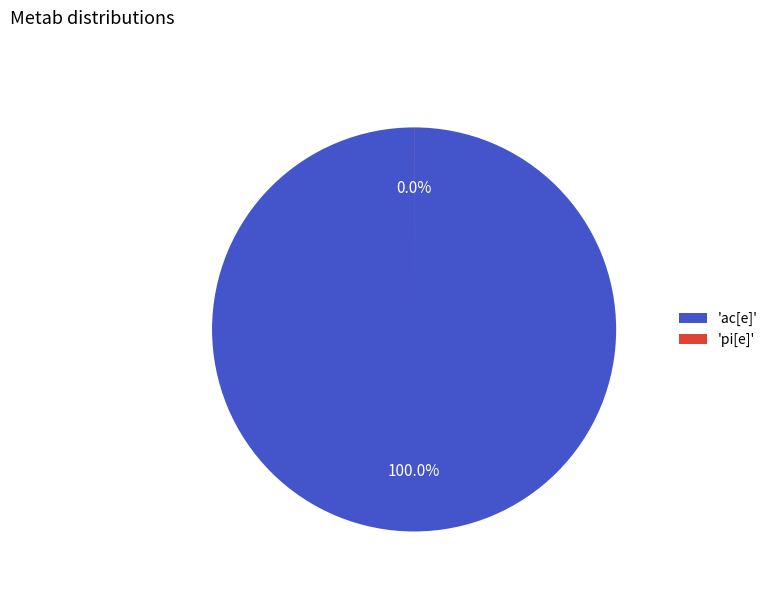

Which category accounts for the majority?

ac[e]